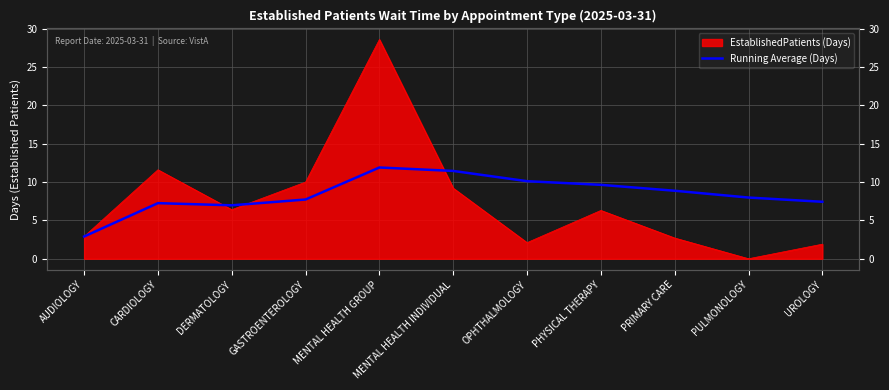

True or false: the data shows 11.1 at DERMATOLOGY.

False